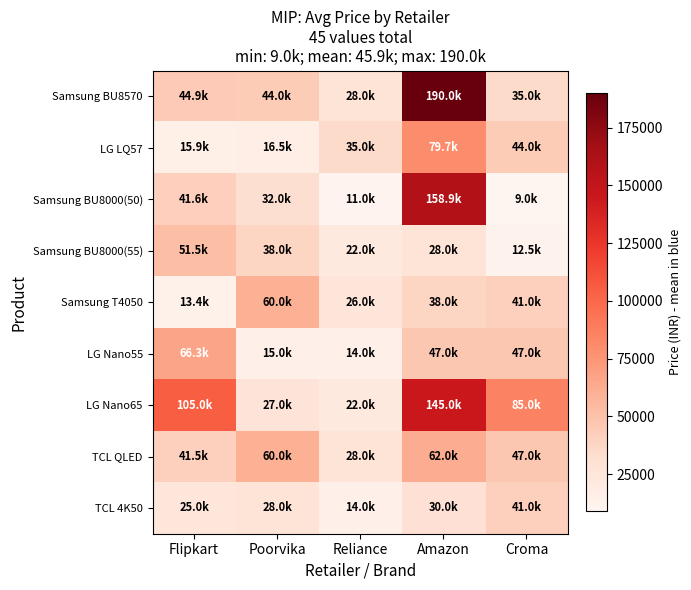

At which category is the sum across all series the highest?

Amazon